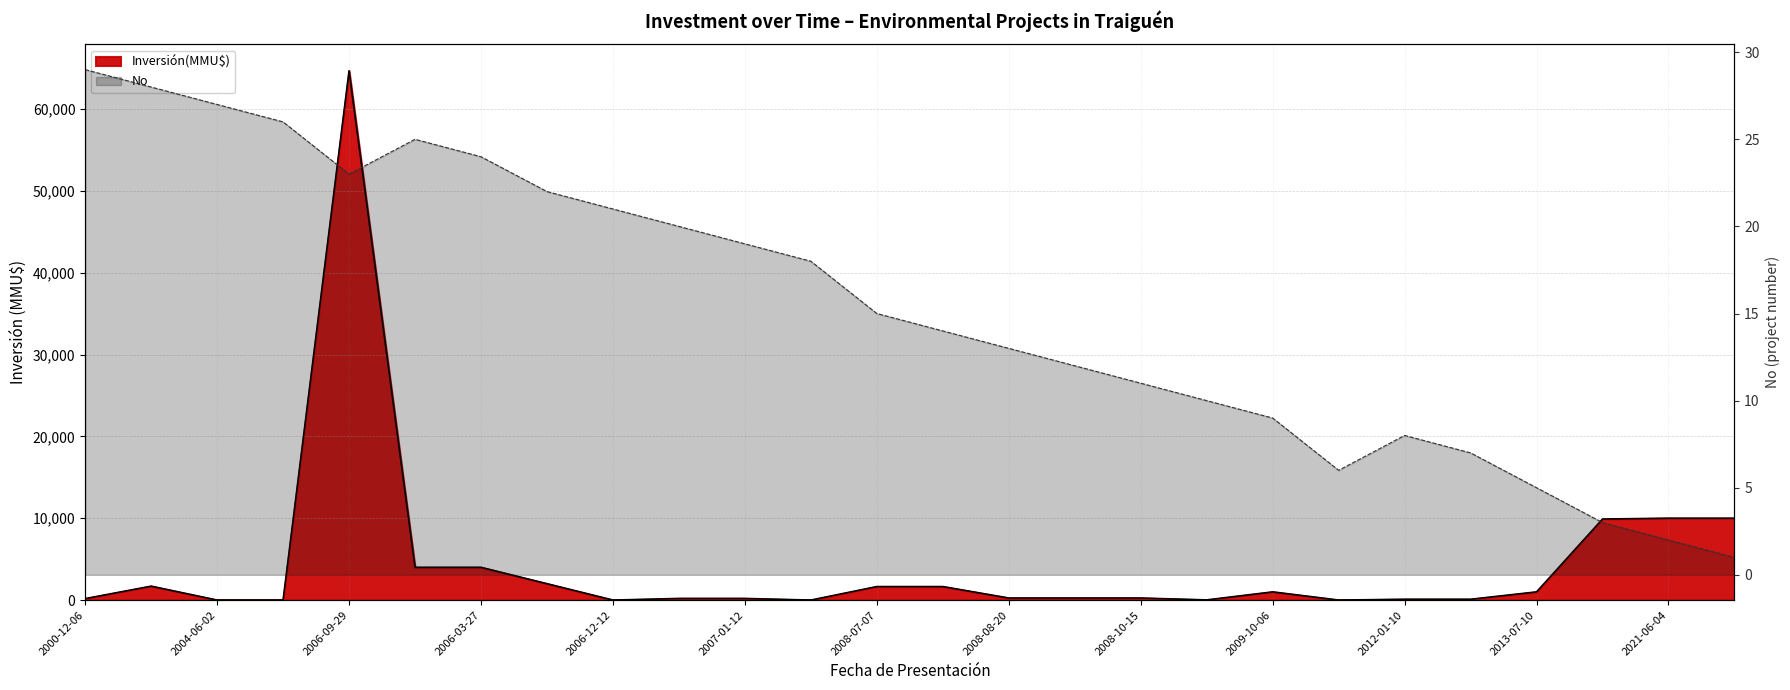

What is the label of the 17th point from the right?

2006-12-29